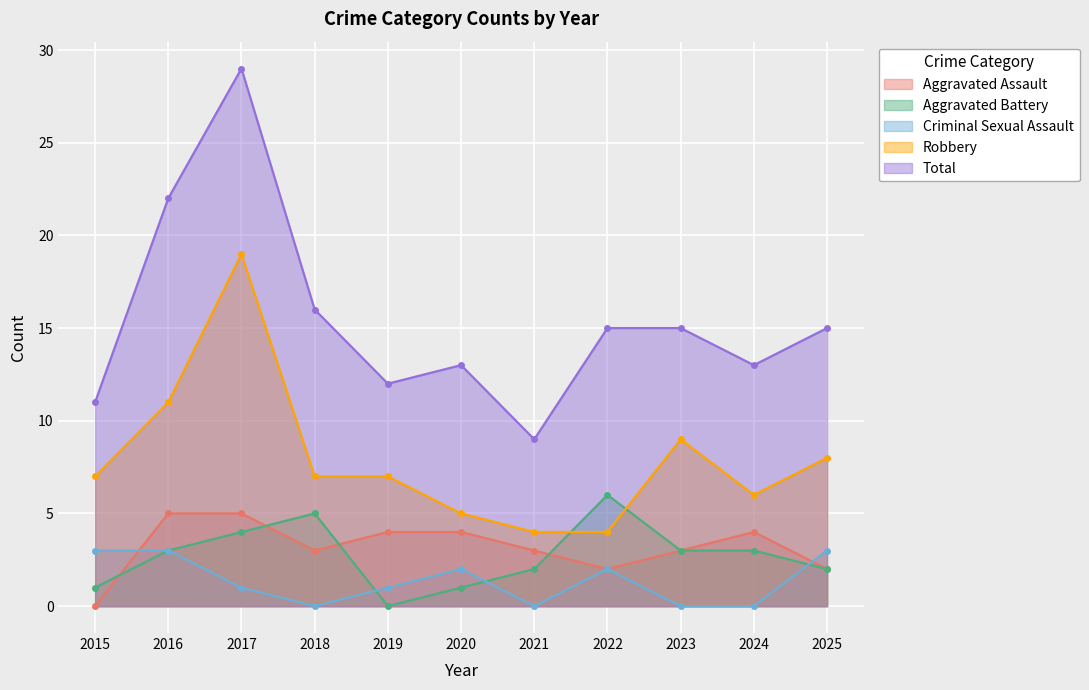

What is the sum of the Criminal Sexual Assault values at 2017 and 2015?

4